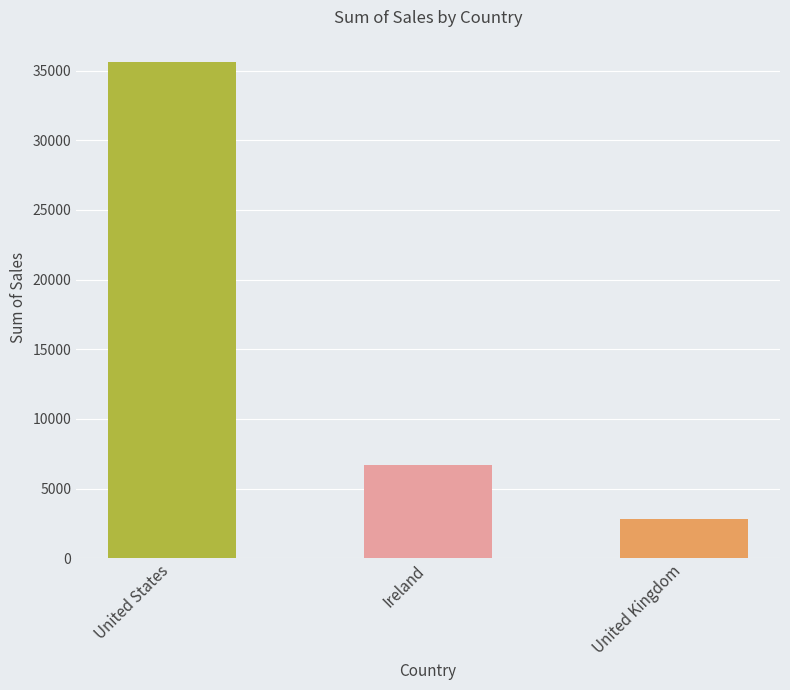

The chart shows a value of 6696.9 at Ireland. True or false?

True